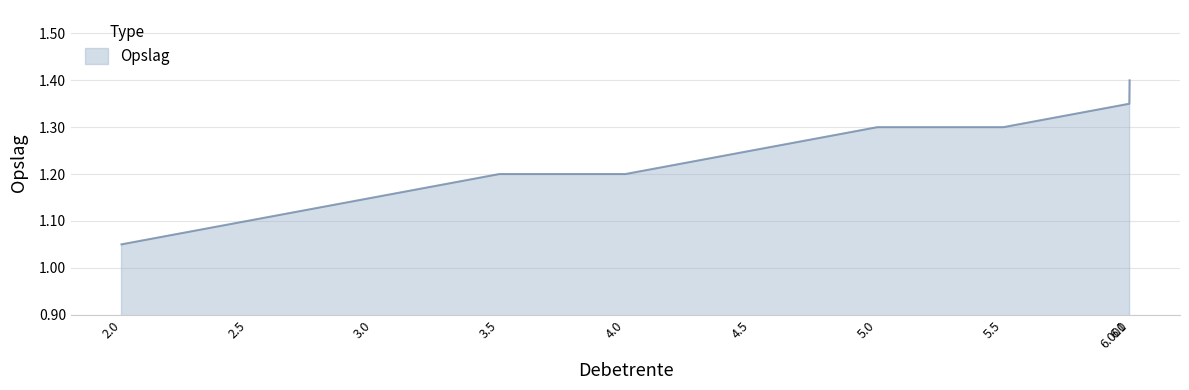

Where is the data nearest to the value 1?

2.0